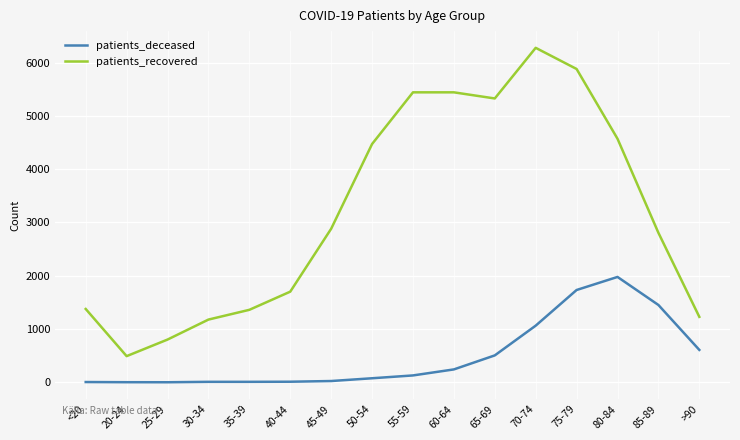

True or false: patients_recovered and patients_deceased cross at least once.

False